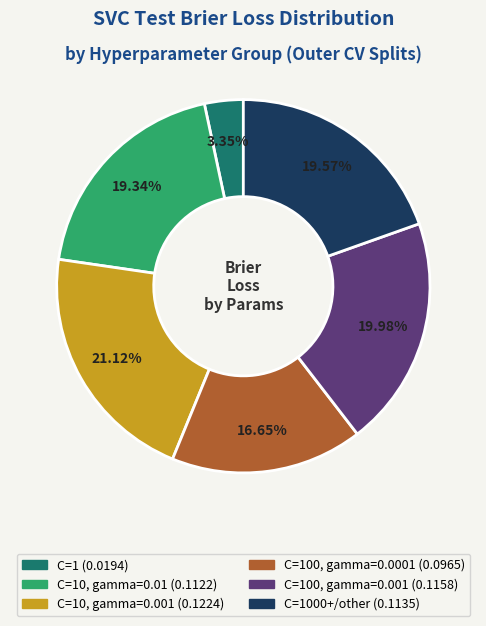

Is there a majority slice in this chart?

No